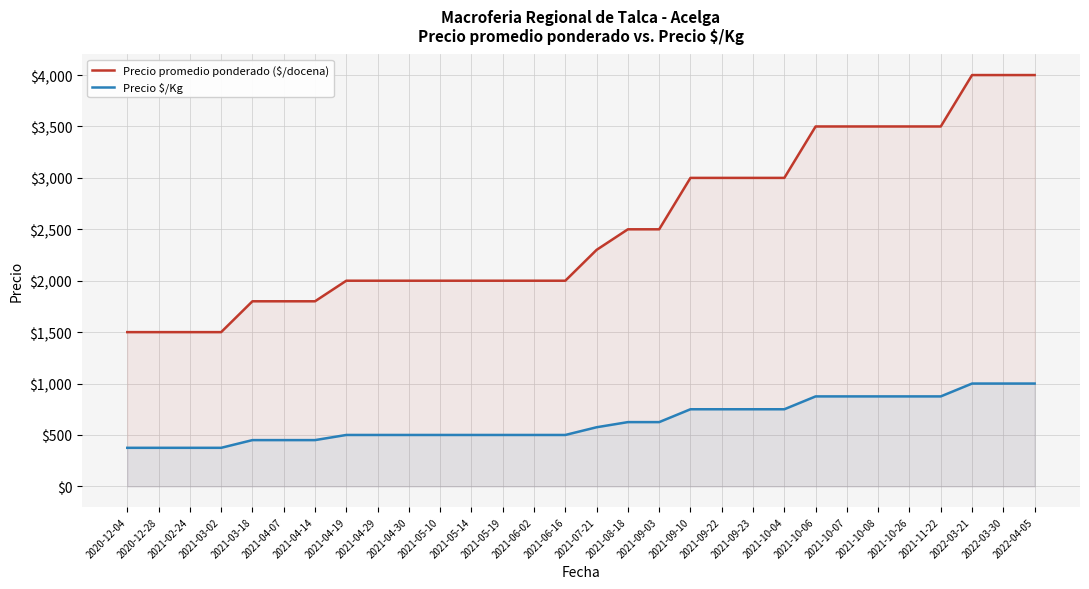

List the labels in order of Precio $/Kg value, smallest first.

2020-12-04, 2020-12-28, 2021-02-24, 2021-03-02, 2021-03-18, 2021-04-07, 2021-04-14, 2021-04-19, 2021-04-29, 2021-04-30, 2021-05-10, 2021-05-14, 2021-05-19, 2021-06-02, 2021-06-16, 2021-07-21, 2021-08-18, 2021-09-03, 2021-09-10, 2021-09-22, 2021-09-23, 2021-10-04, 2021-10-06, 2021-10-07, 2021-10-08, 2021-10-26, 2021-11-22, 2022-03-21, 2022-03-30, 2022-04-05